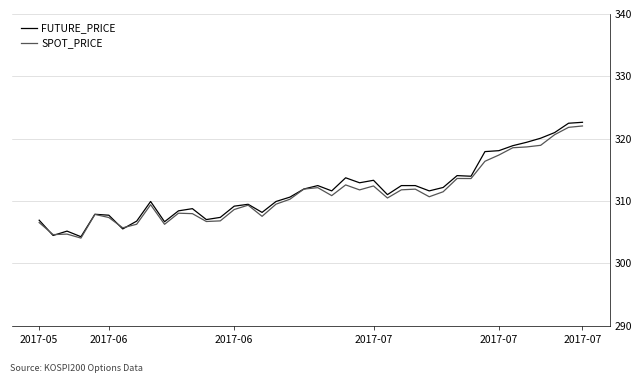

Which series has the largest range (max minus min)?

FUTURE_PRICE